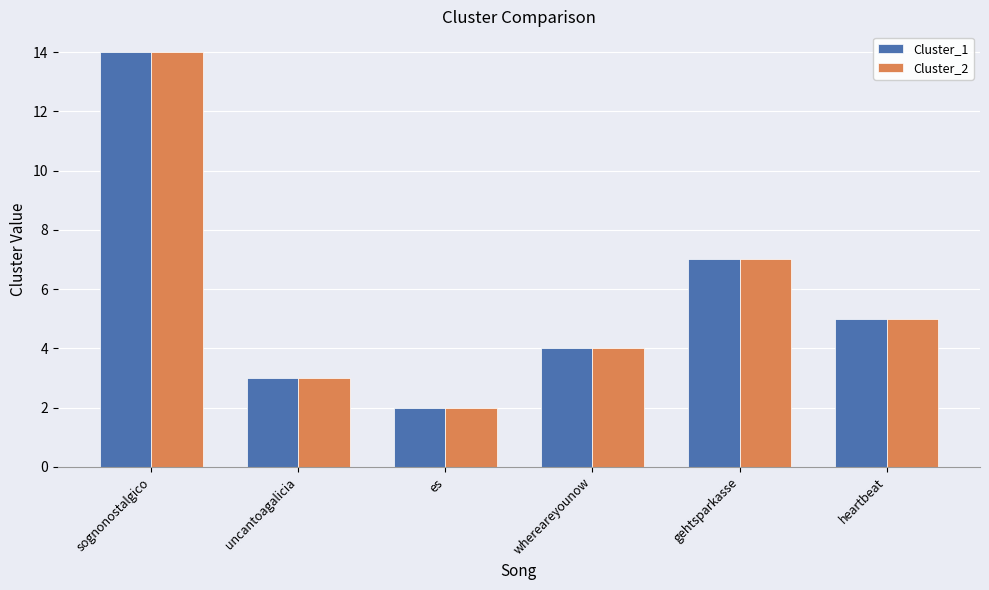

True or false: Cluster_1 has a value of 2 at whereareyounow.

False